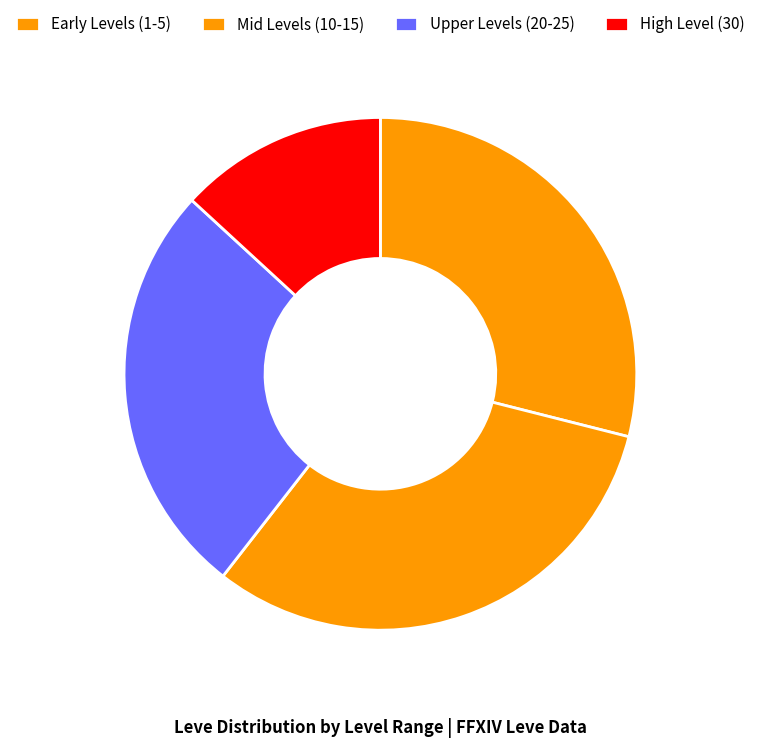

Rank the categories by value from highest to lowest.

Mid Levels (10-15), Early Levels (1-5), Upper Levels (20-25), High Level (30)